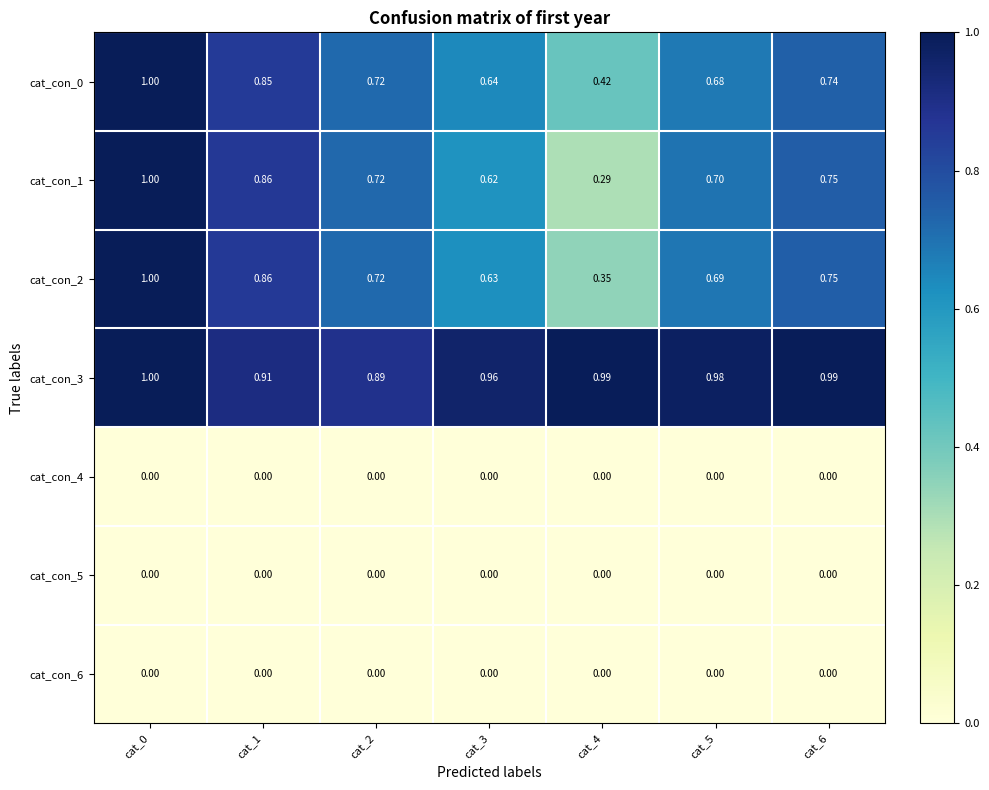

What is the greatest value displayed?

1.0